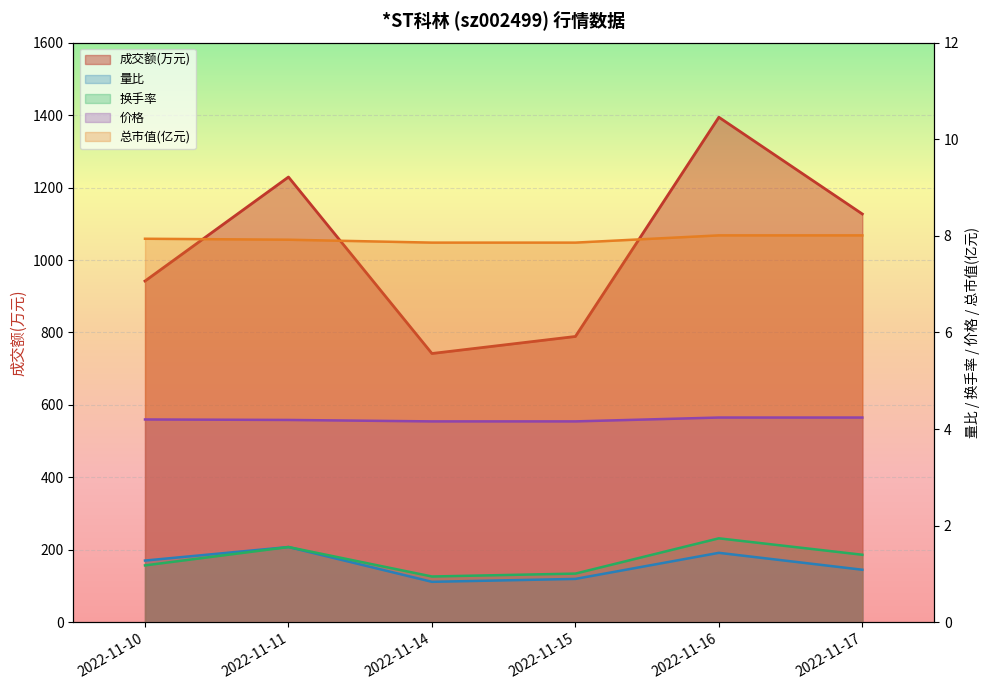

True or false: 总市值(亿元) has more than 0 interior local peaks.

False